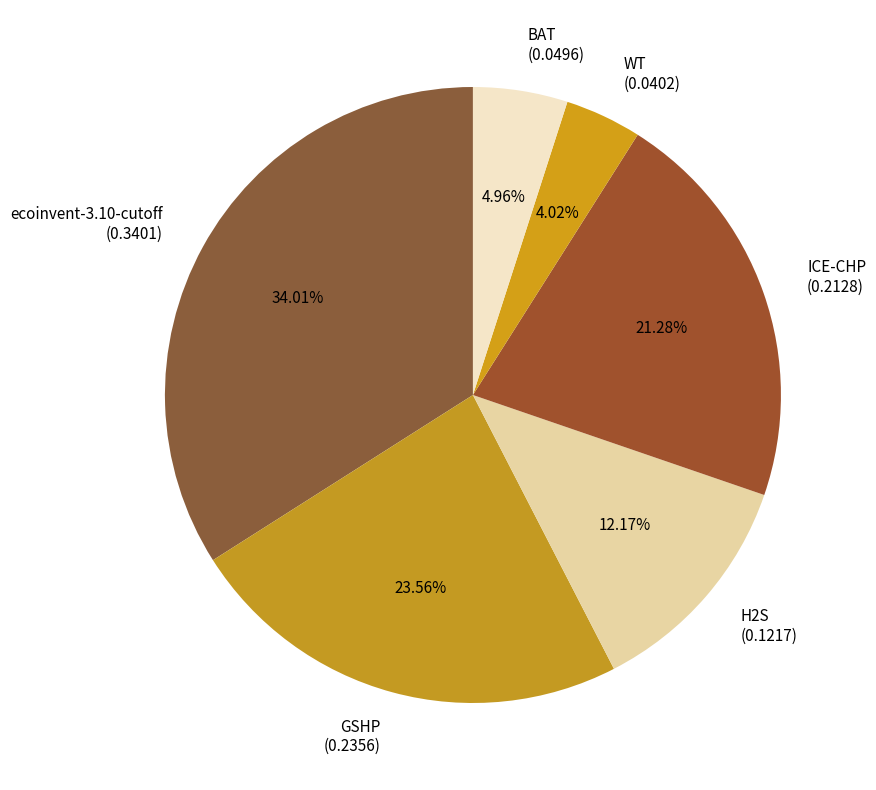

How many slices are in this pie chart?

6